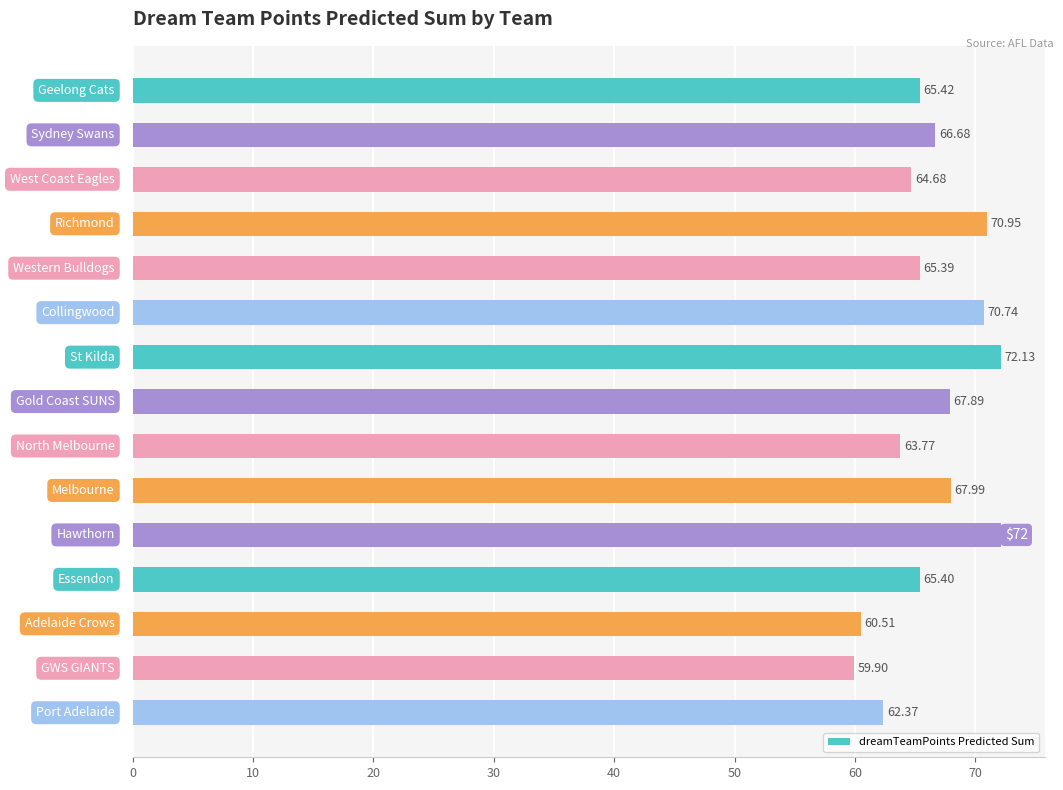

What is the average value?

66.4